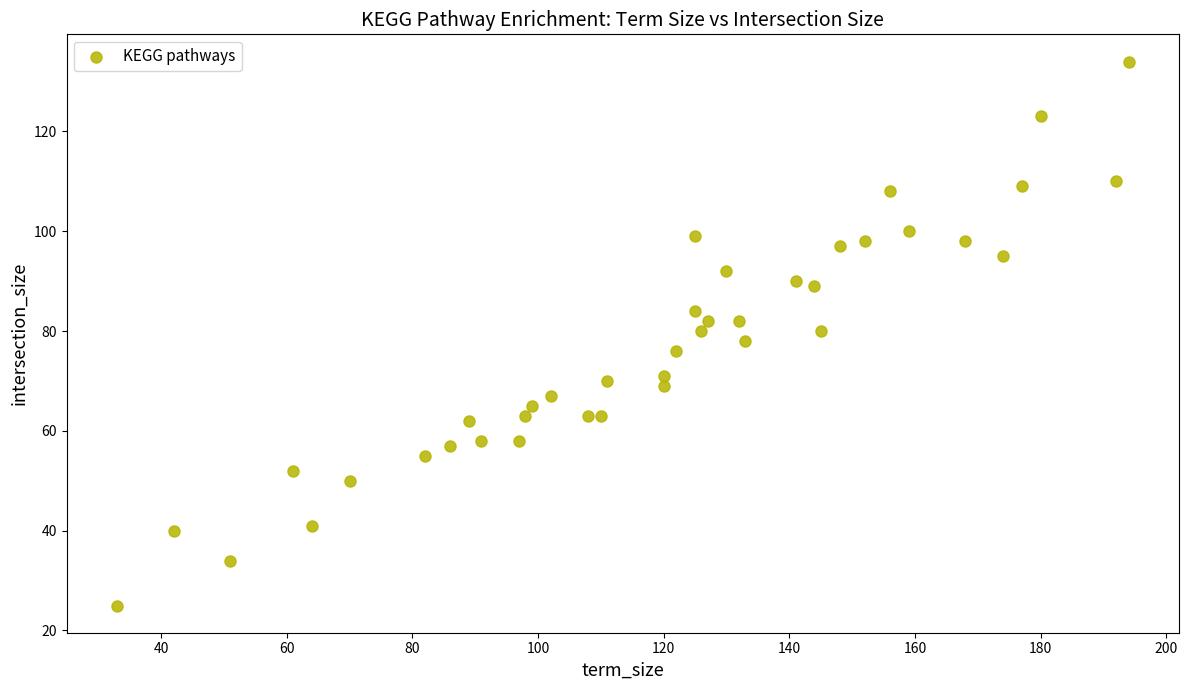

What is the range of X values (max minus min)?

161